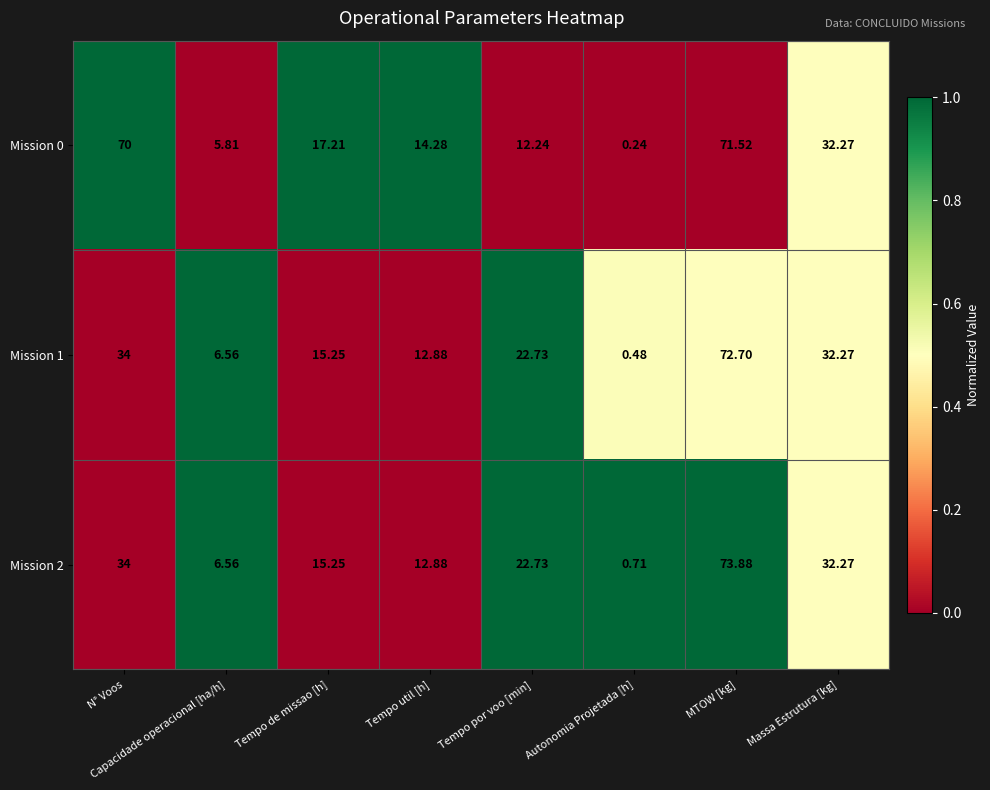

Which category has the highest value across all series?

MTOW [kg]